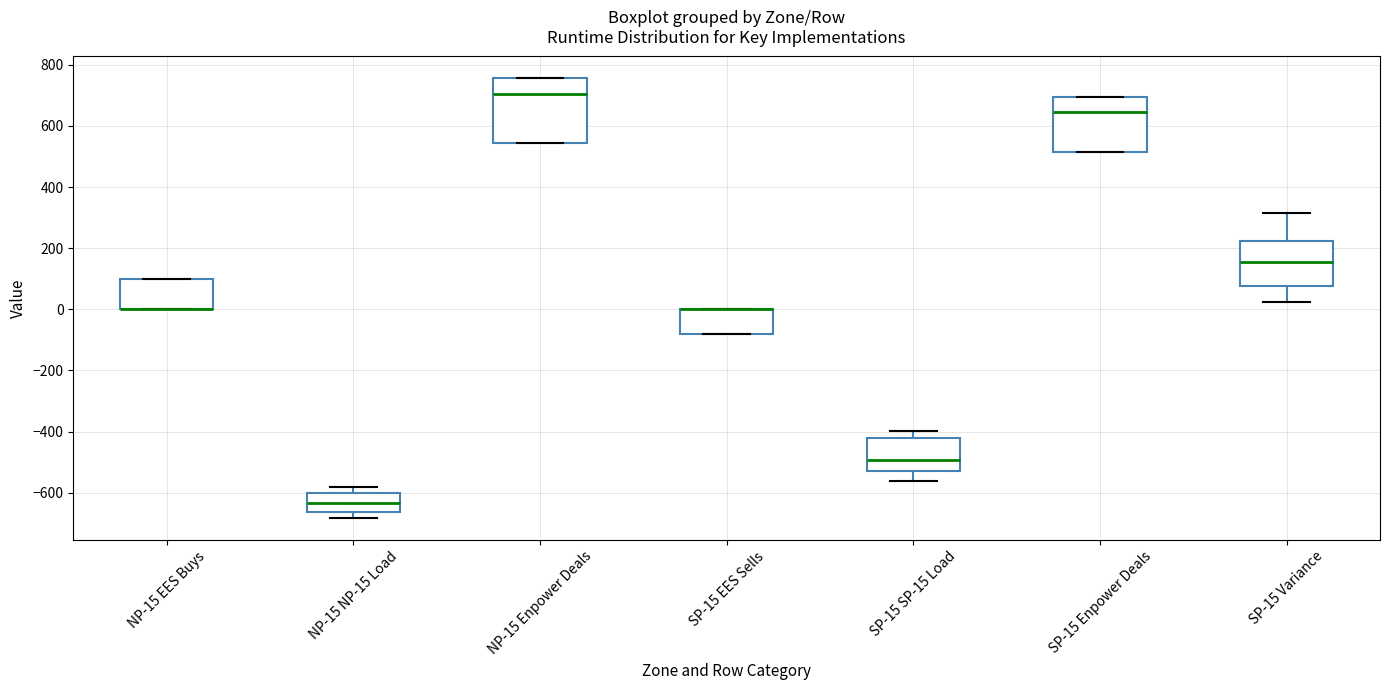

Comparing the boxes themselves (not the whiskers), which one is the tallest?

NP-15 Enpower Deals